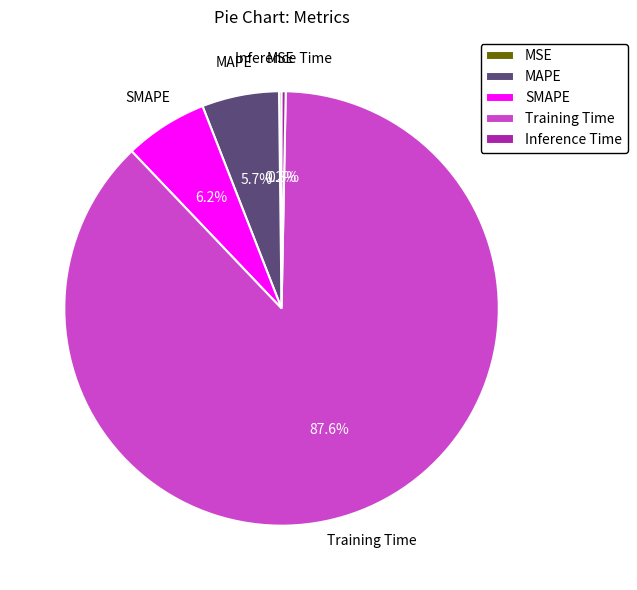

To the nearest percent, what is the difference between the largest and smallest slice percentages?

87%